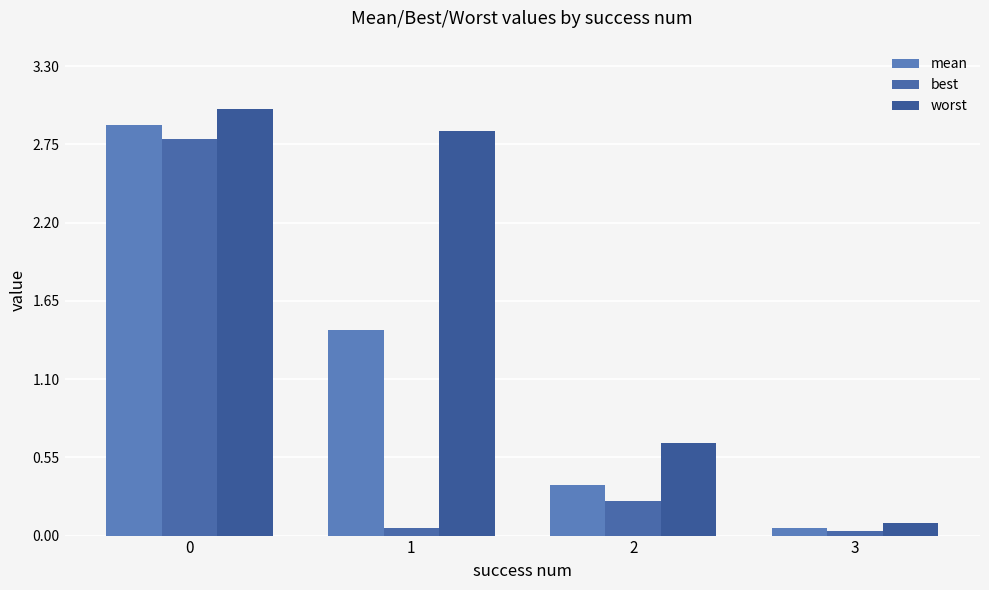

The best series shows 0.0 at 1. True or false?

False